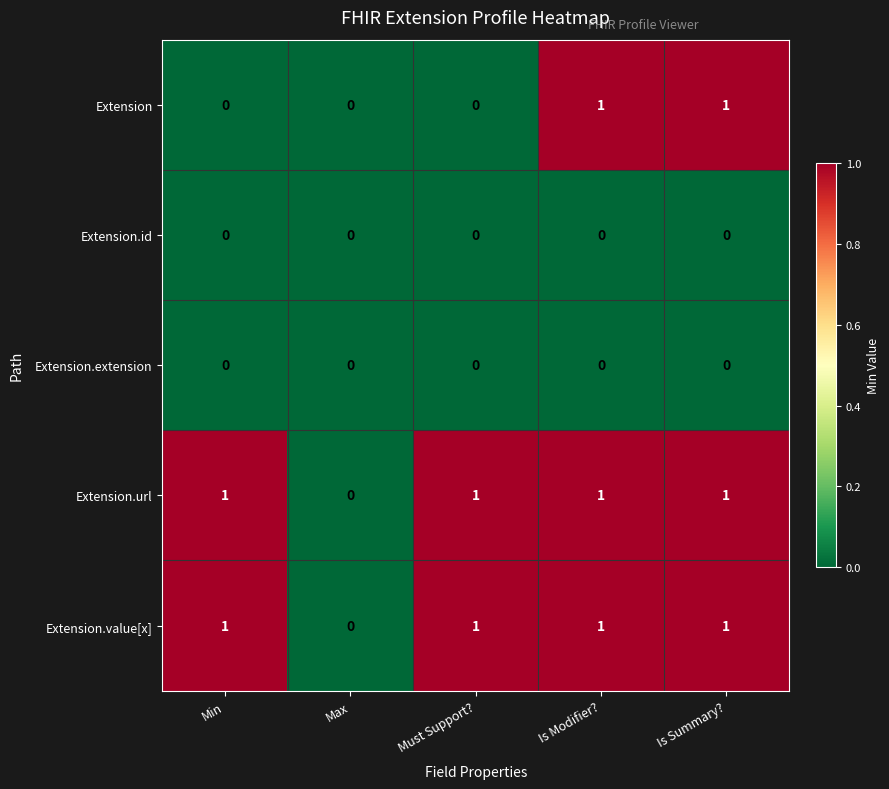

Between Must Support? and Is Modifier?, which series saw the biggest shift?

Extension